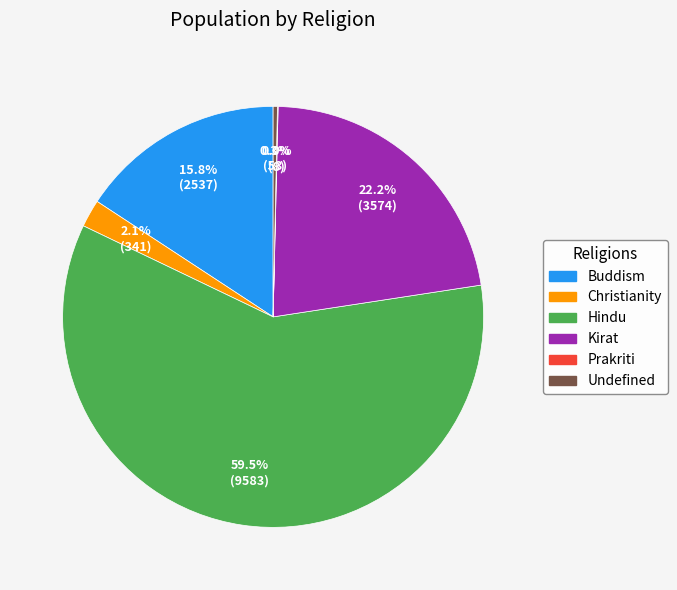

Is the sum of Hindu and Buddism greater than half?

Yes